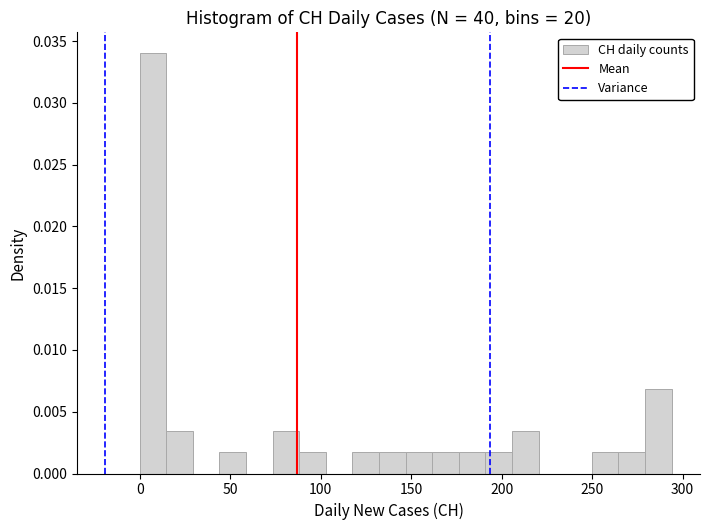

Read against the x-axis, roughly where is the centre of the tallest bar?

5